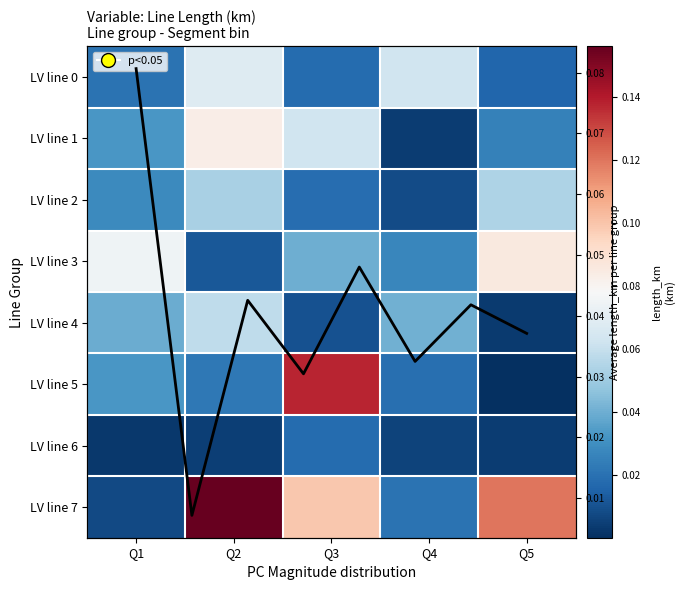

Which series changed the most between Q2 and Q4?

line_7